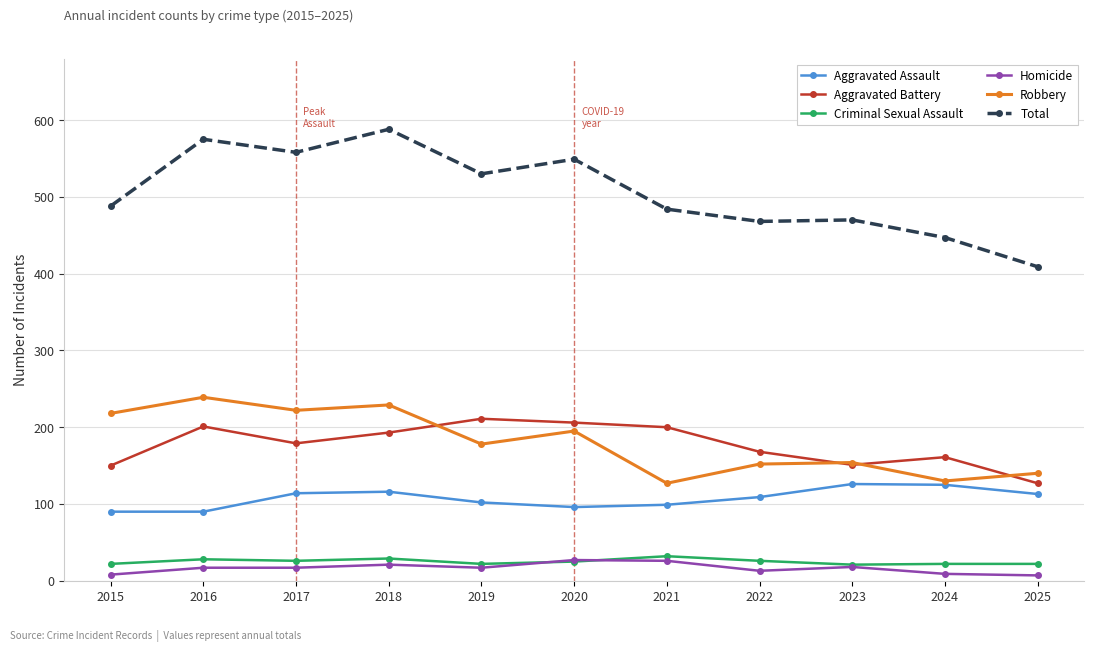

Where is the first local maximum for Total?

2016